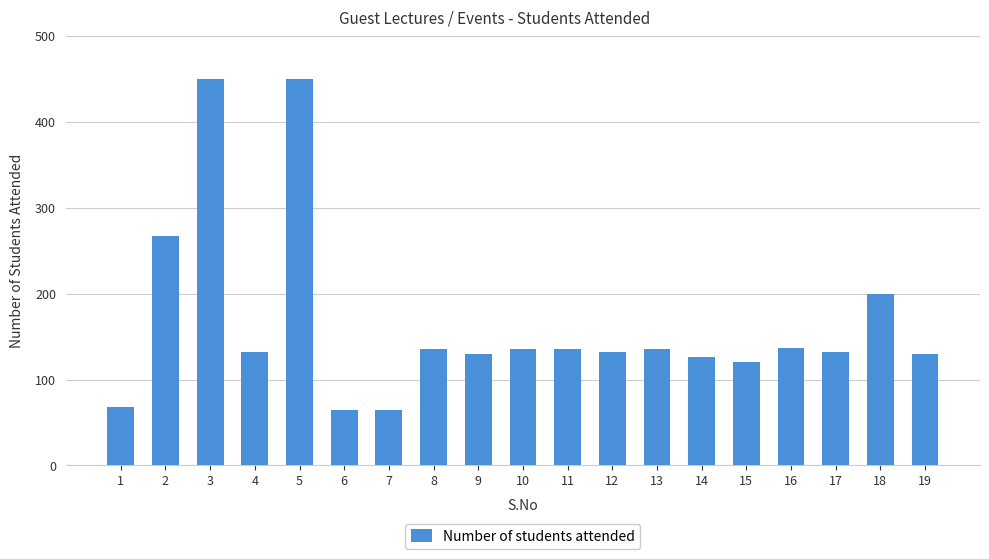

Does the chart contain any negative values?

No